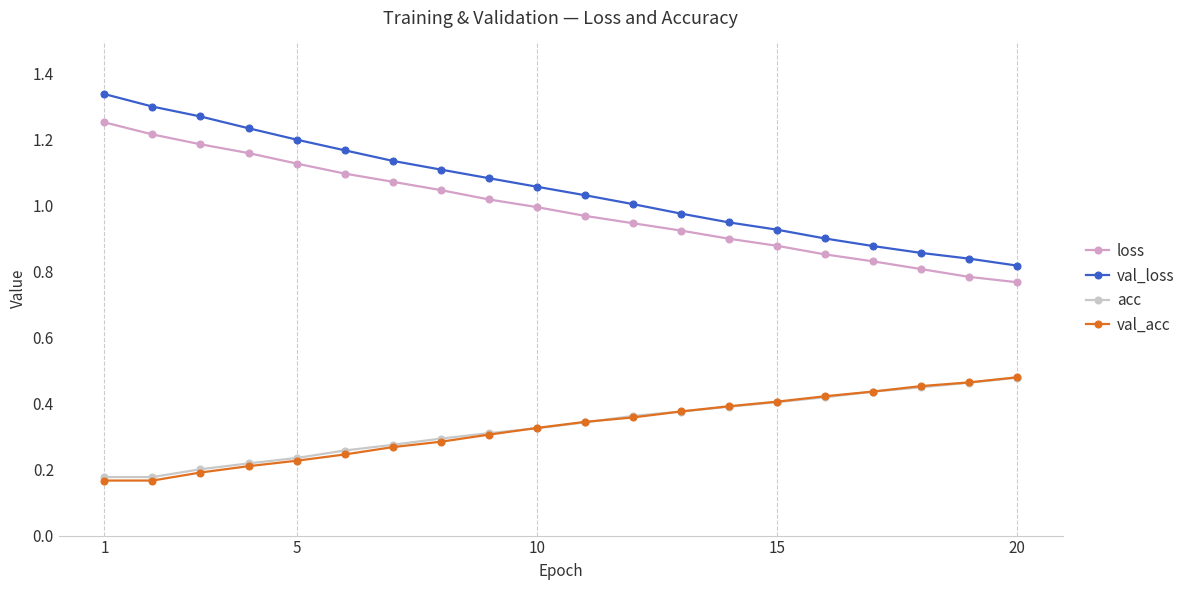

Which series has the widest spread of values?

val_loss